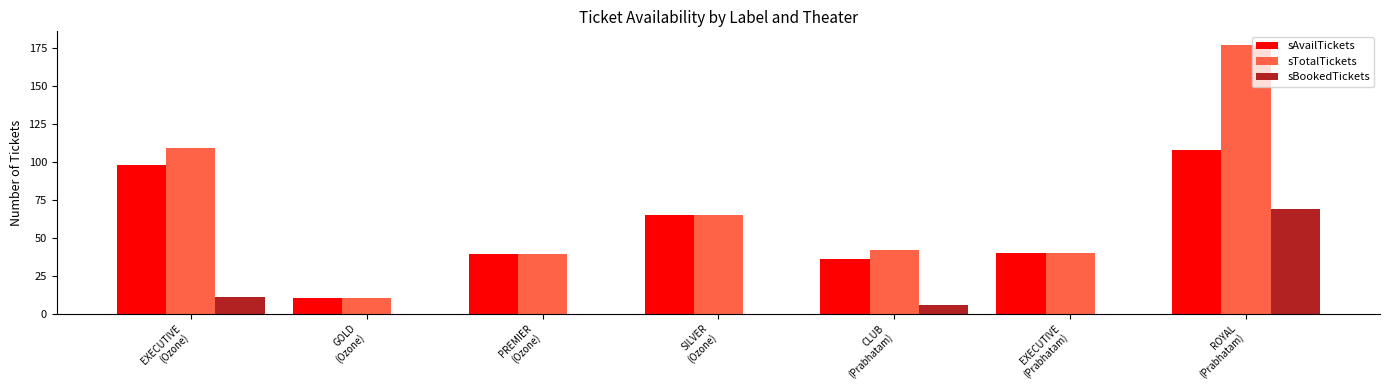

What are all the series names shown in the legend?

sAvailTickets, sTotalTickets, sBookedTickets